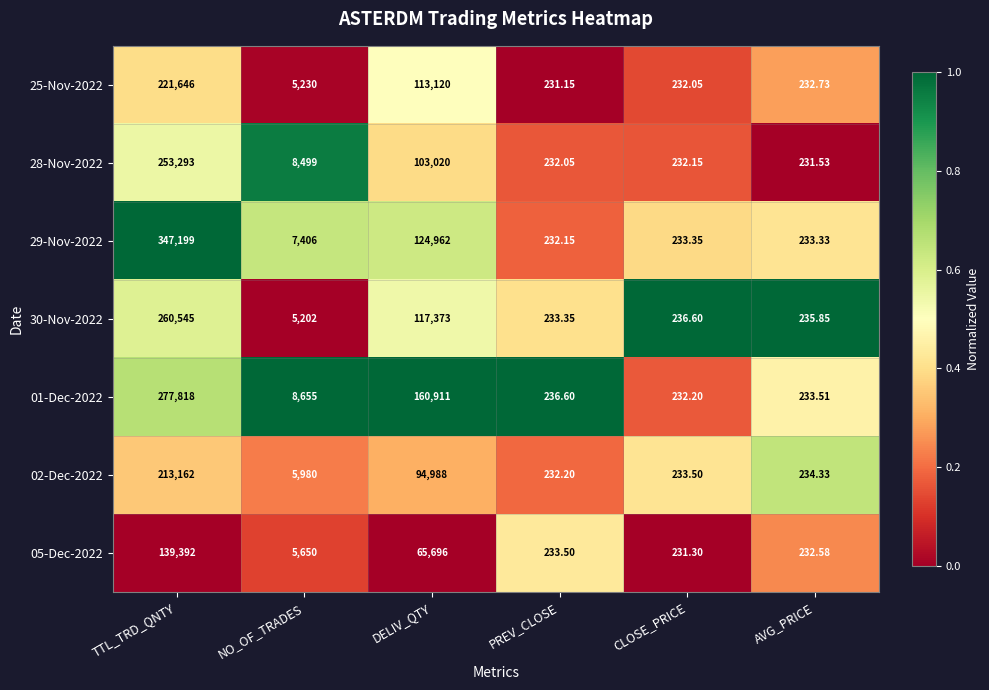

Where is 02-Dec-2022 nearest to the value 106697?

DELIV_QTY